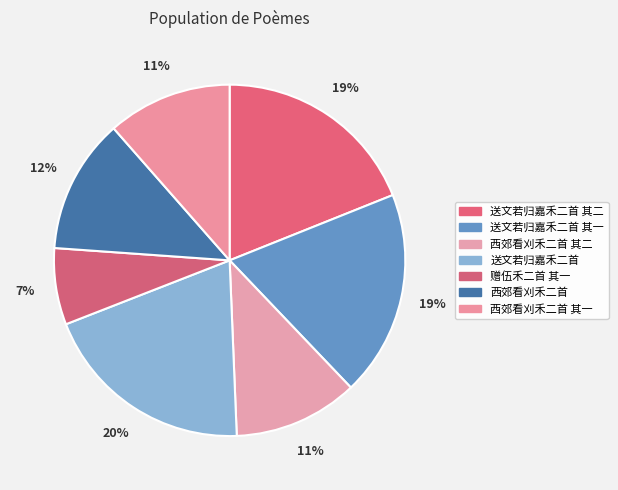

What is the smallest slice in the pie chart?

赠伍禾二首 其一